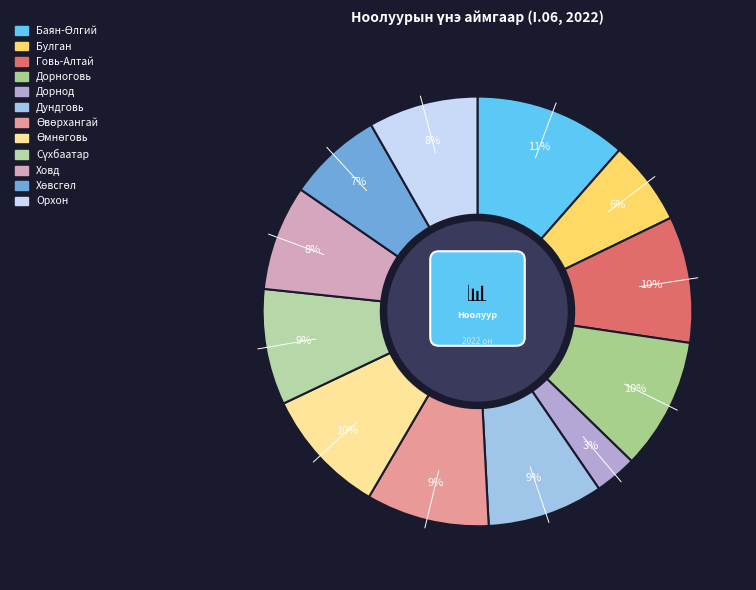

Does Орхон represent more than half of the total?

No